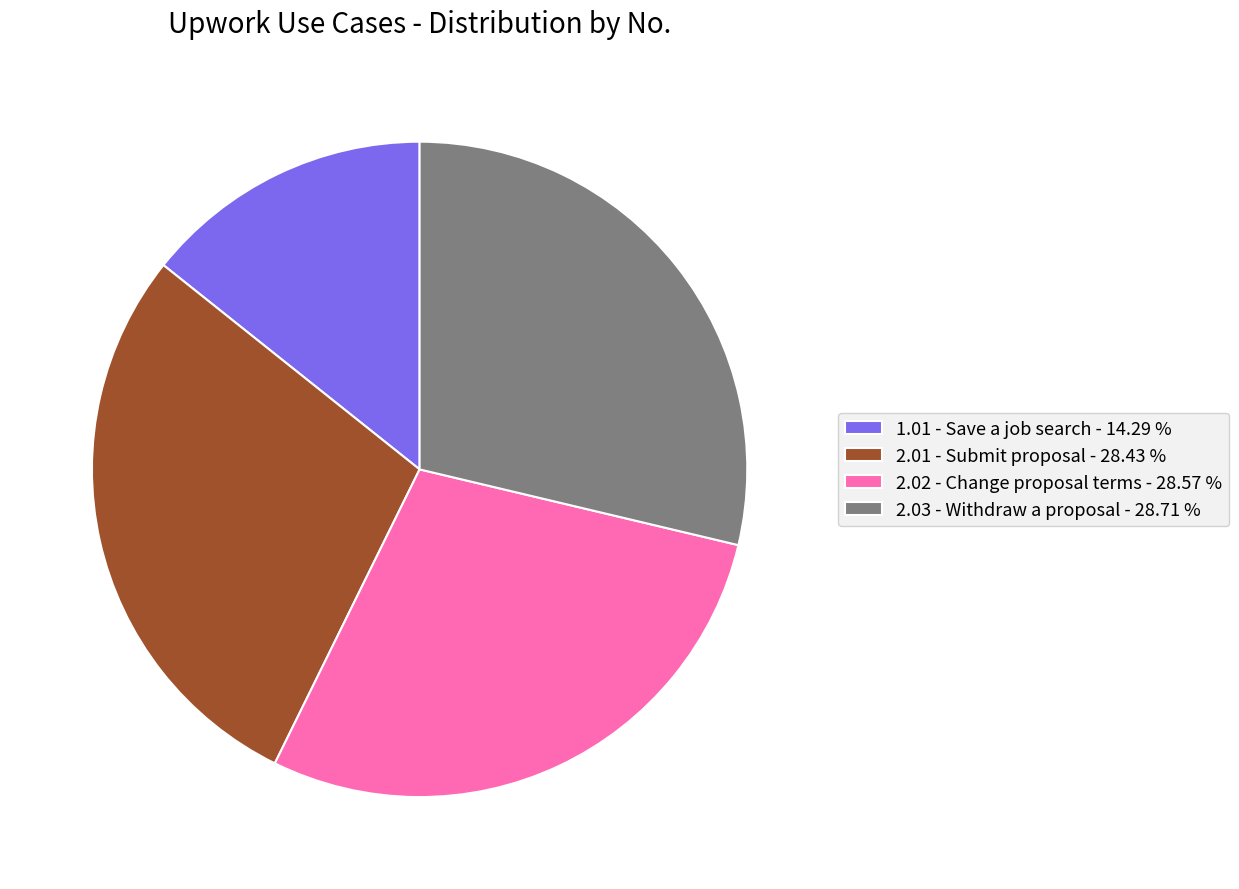

What is the ratio of the value at 2.03 - Withdraw a proposal - 28.71 % to the value at 1.01 - Save a job search - 14.29 %?

2.0